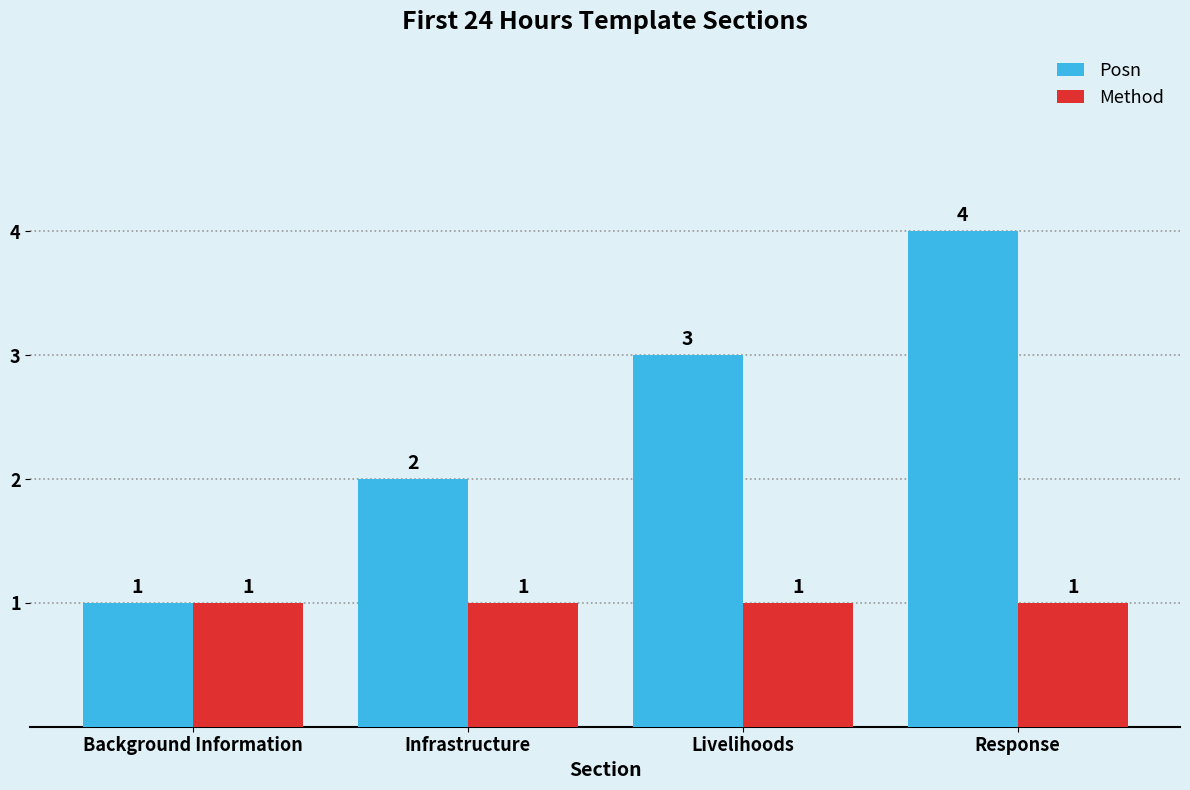

Does the chart contain any negative values?

No